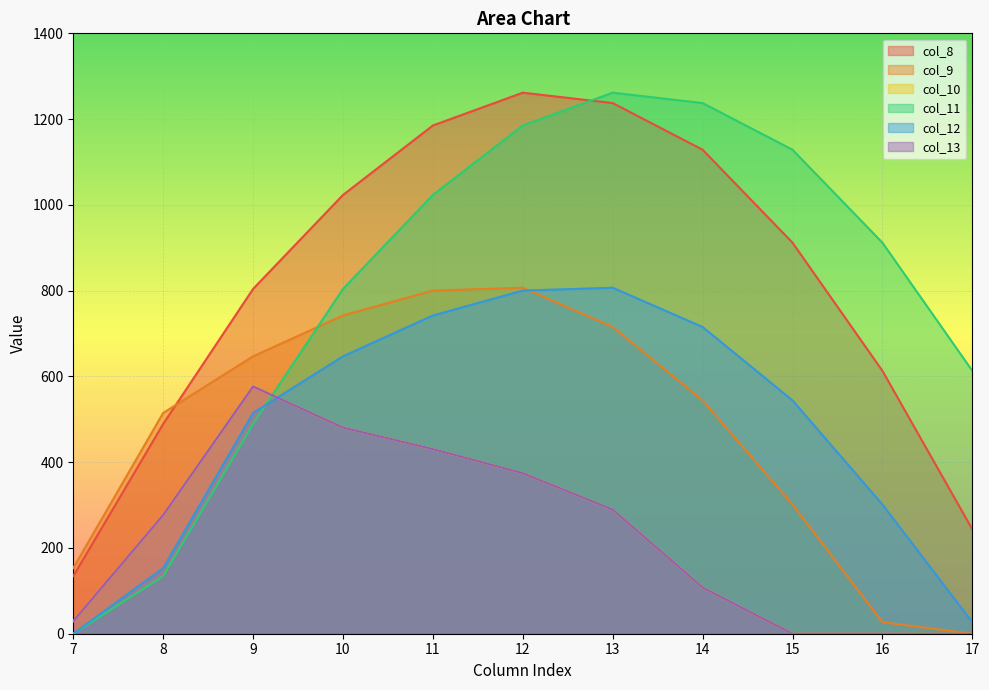

Does the chart display data point markers on the line(s)?

No